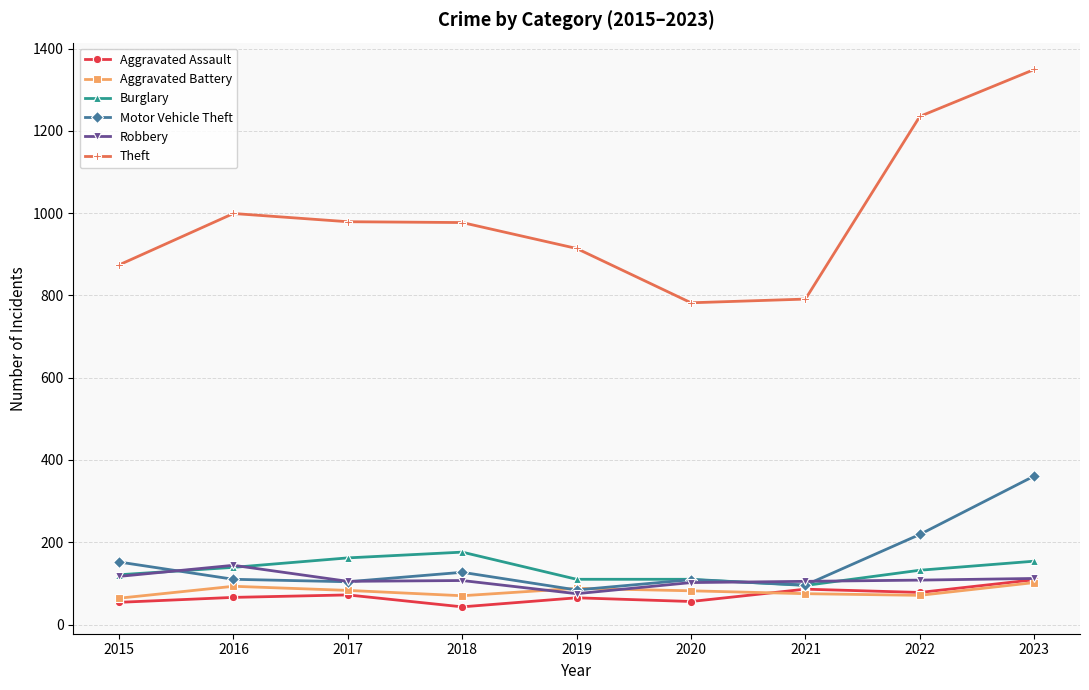

What is the spread (max minus min) of values at 2019?

849